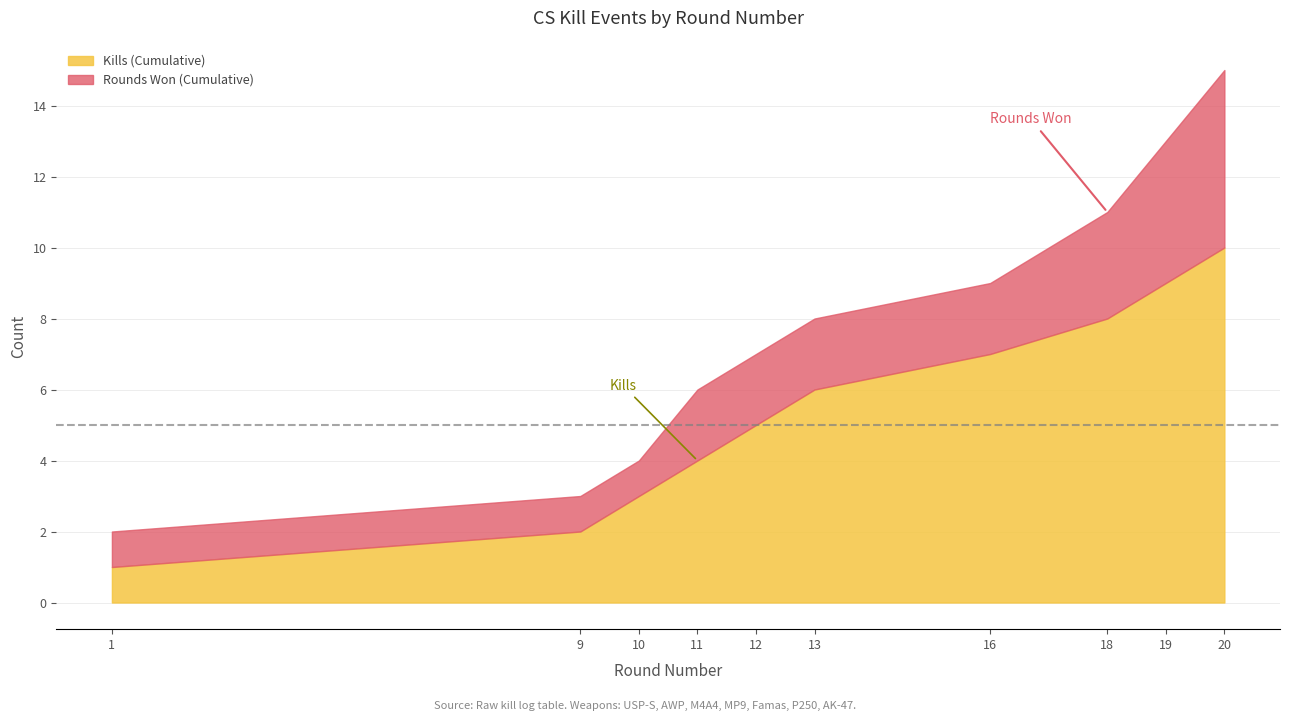

Between 16 and 11, which is larger?

16